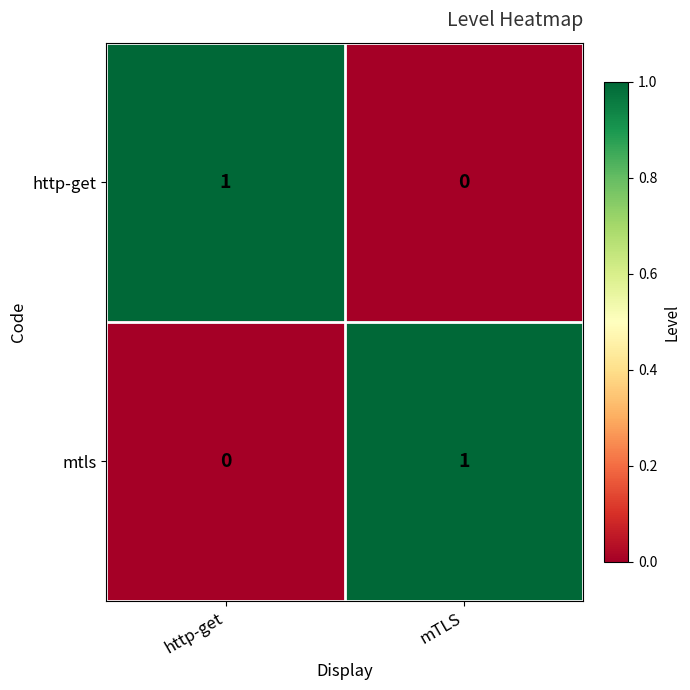

Reading left to right, extract all data points from this chart.

http-get: 1	0
mtls: 0	1